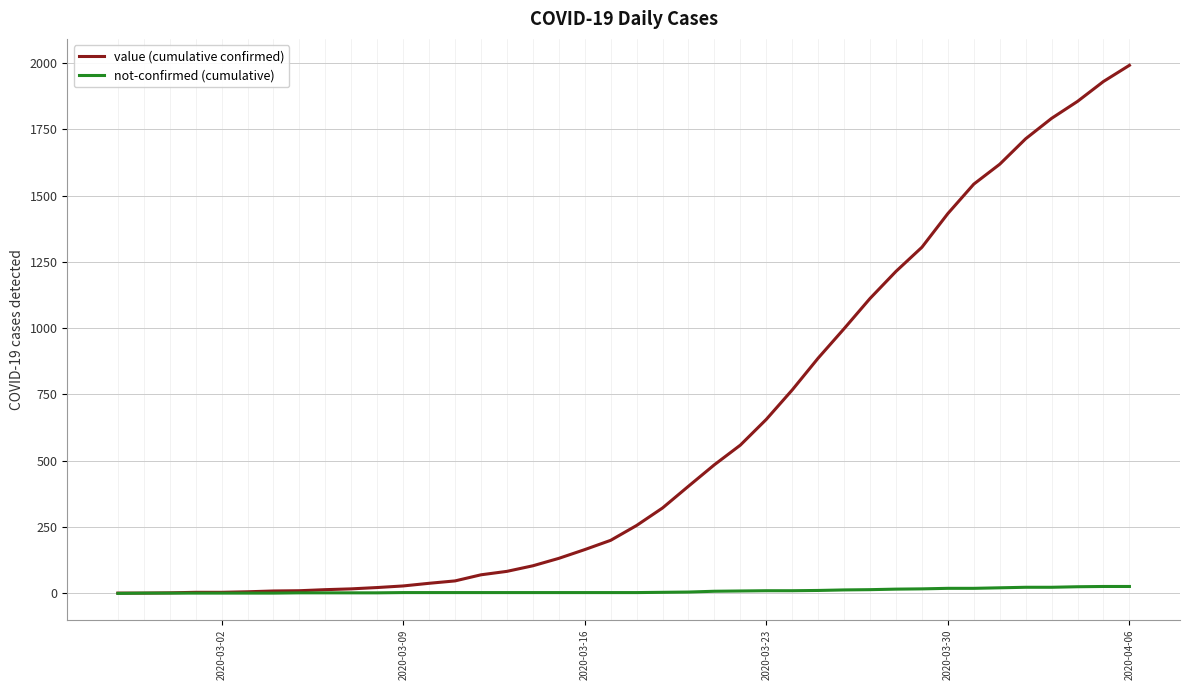

List the series in order of their peak value, lowest first.

not-confirmed (cumulative), value (cumulative confirmed)